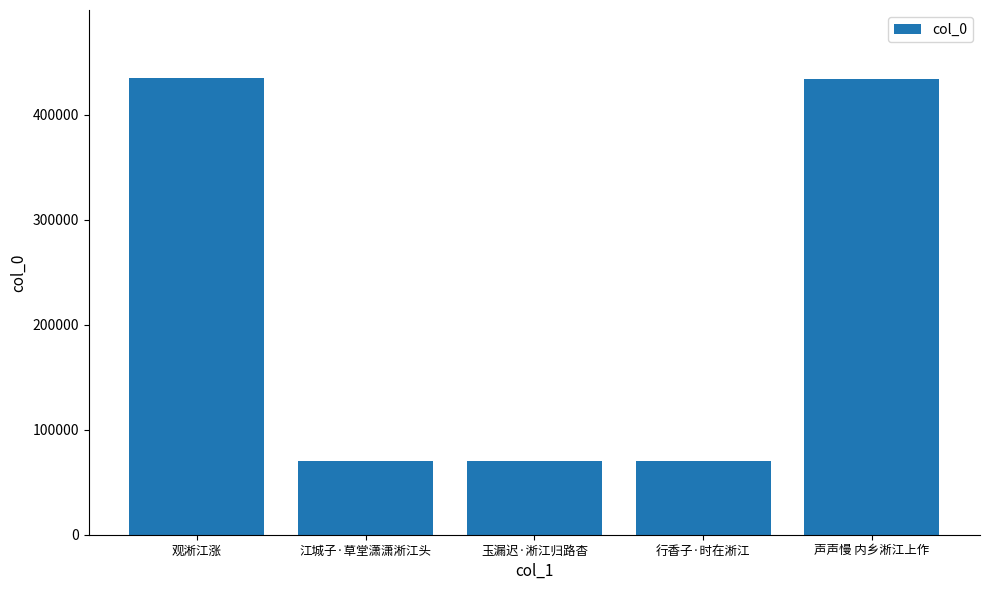

What is the change in value from 江城子·草堂潇潇淅江头 to 声声慢 内乡淅江上作?

+363708